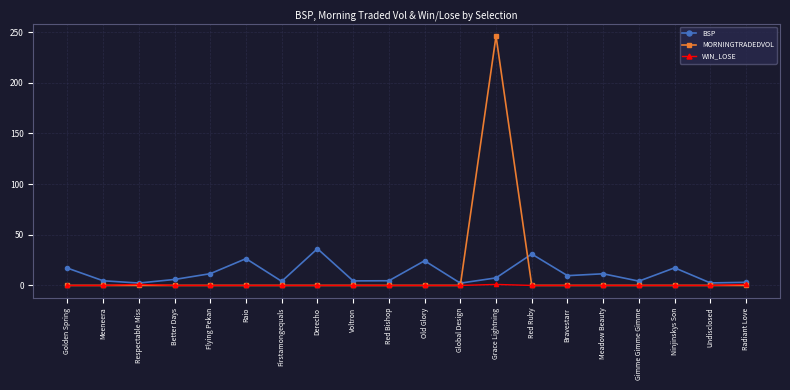

Is this an area chart (filled region under the line)?

No